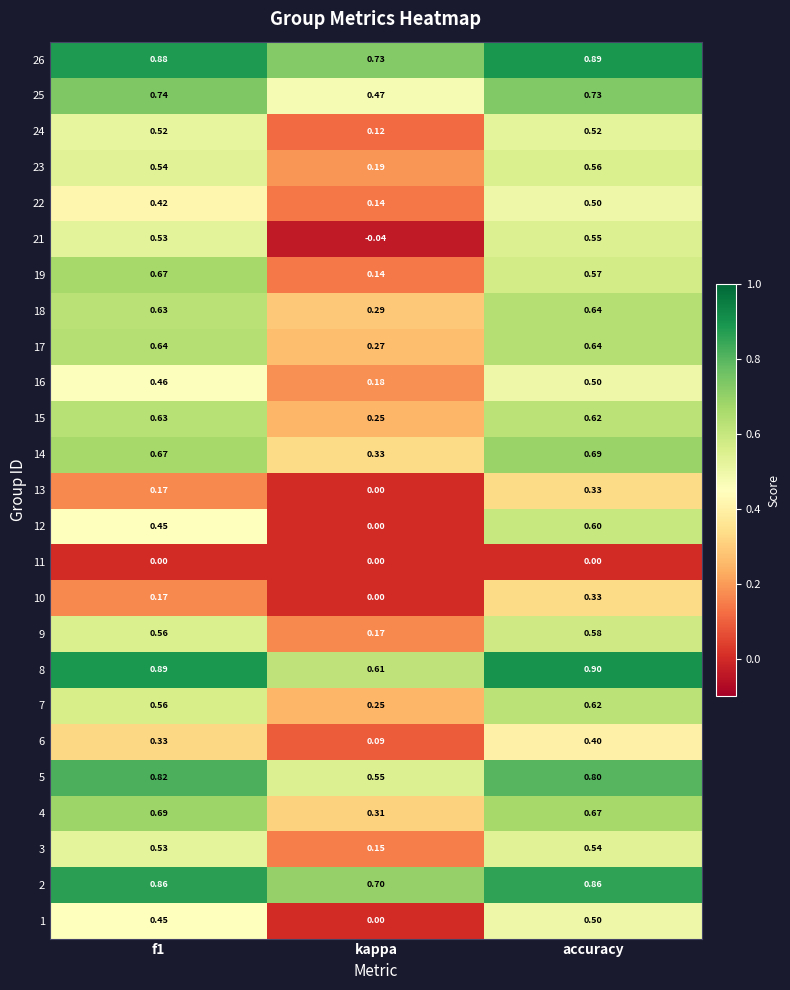

Is the value of 23 at f1 greater than the value of 13 at f1?

Yes